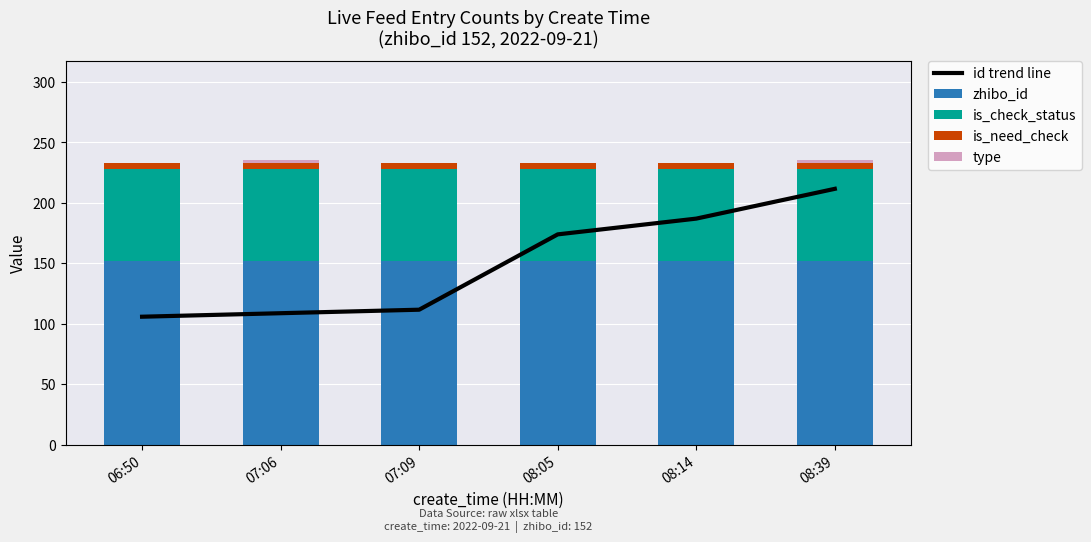

Rank the categories by is_need_check value from lowest to highest.

06:50, 07:06, 07:09, 08:05, 08:14, 08:39